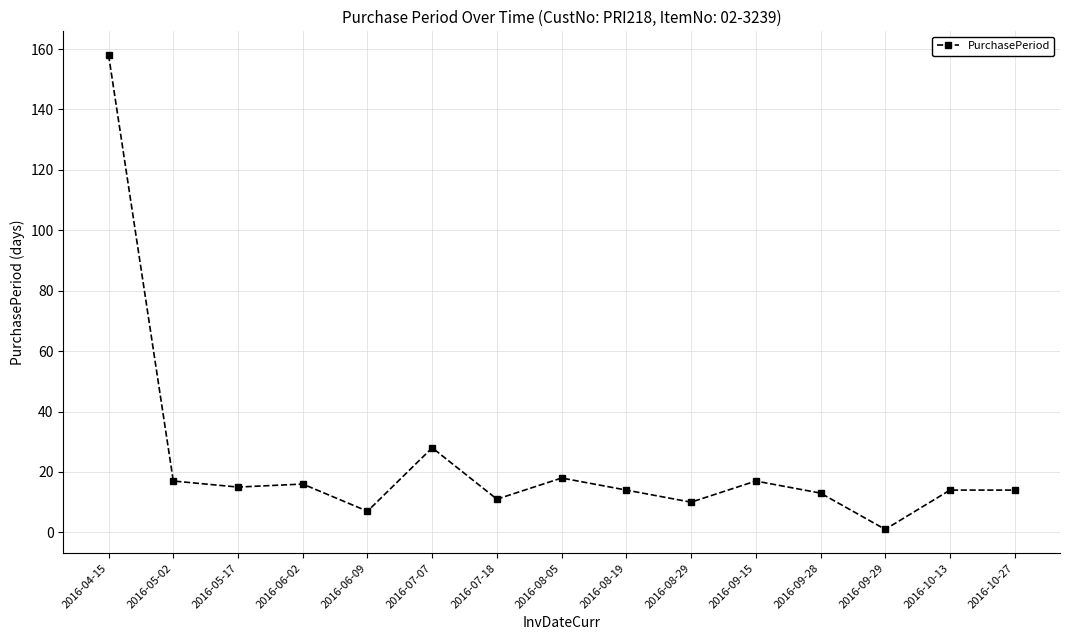

What is the smallest value displayed?

1